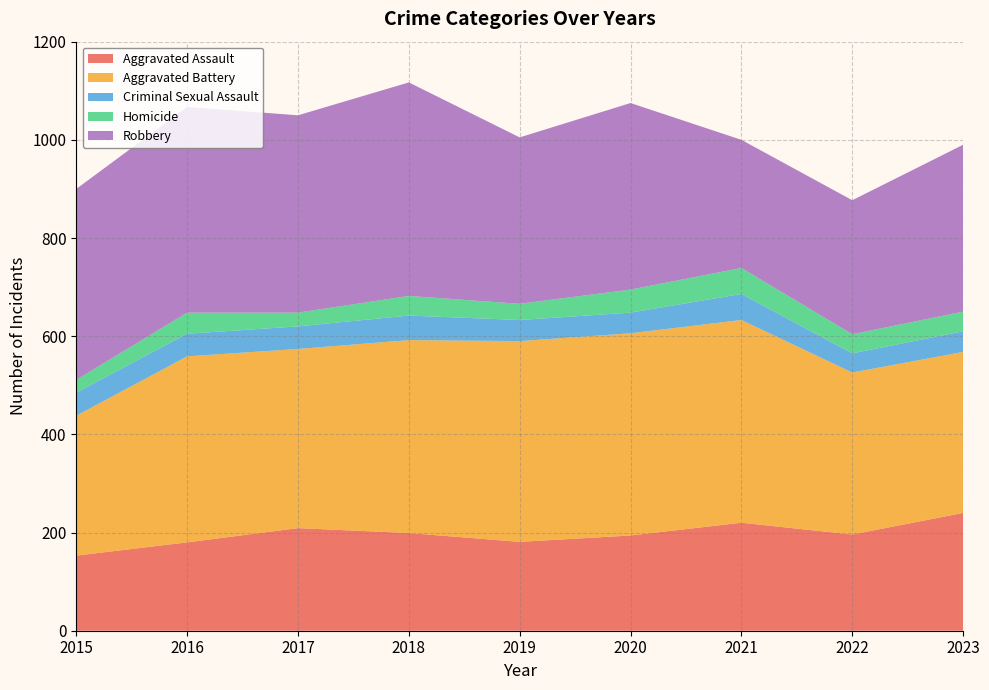

Reading left to right, extract all data points from this chart.

Aggravated Assault: 153	180	209	199	181	194	220	196	240
Aggravated Battery: 285	379	365	393	409	412	413	330	328
Criminal Sexual Assault: 47	46	46	50	43	42	53	39	42
Homicide: 26	43	28	40	33	47	53	39	40
Robbery: 389	419	402	435	339	380	261	273	340